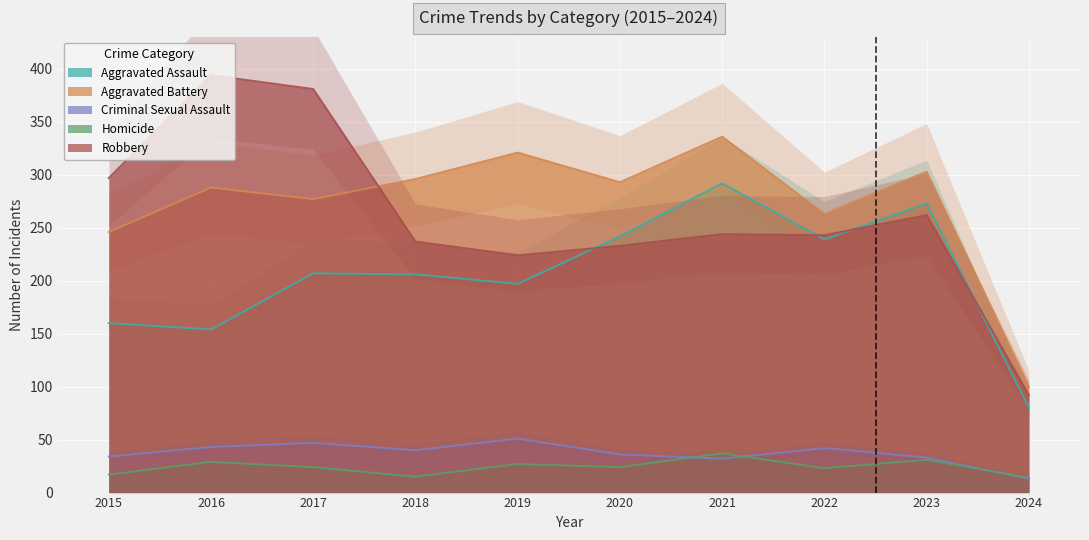

What is the smallest value displayed?

13